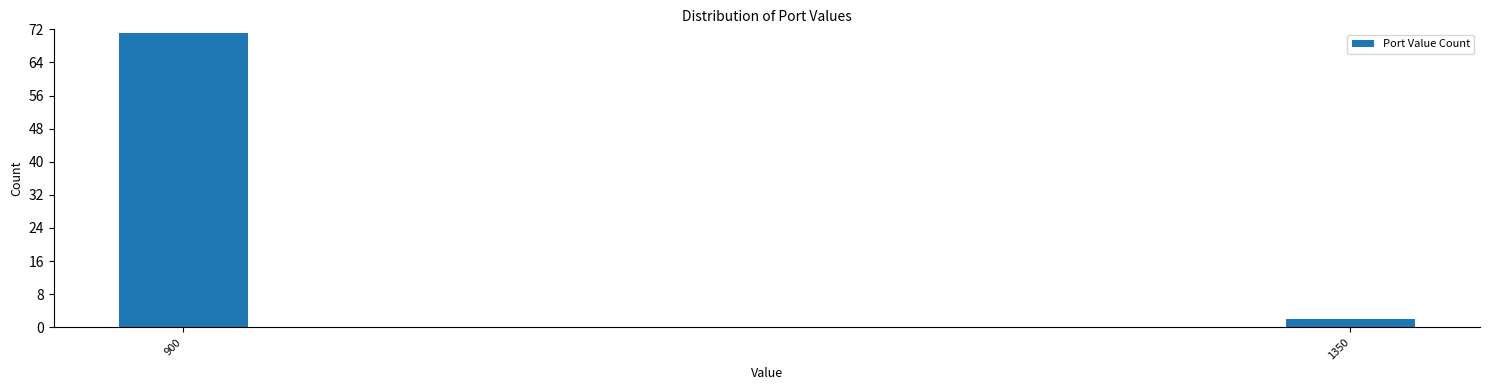

Reading right to left, extract all data points from this chart.

1350=2	900=71